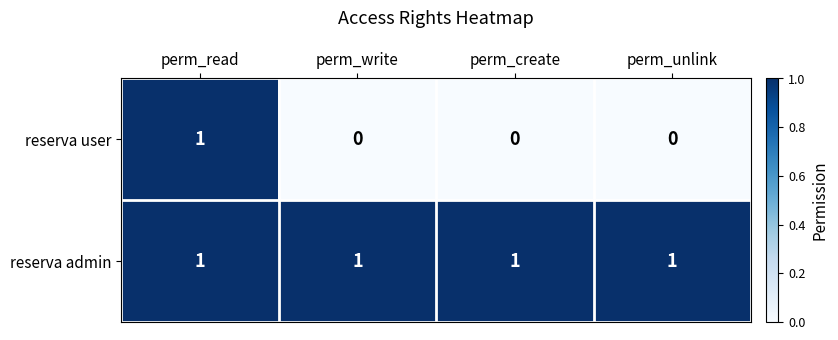

At which category is the sum across all series the highest?

perm_read